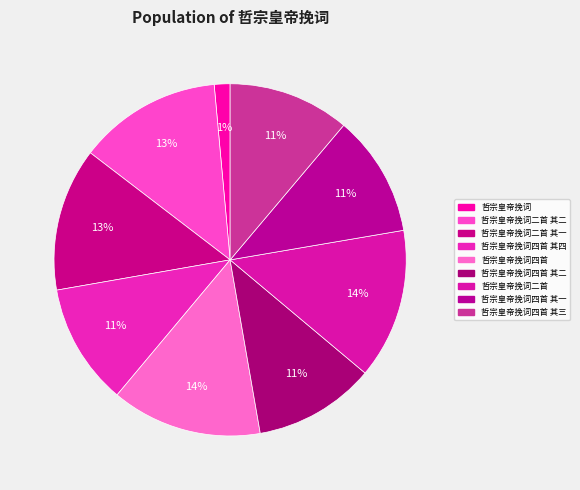

Which category has the biggest portion of the pie?

哲宗皇帝挽词四首